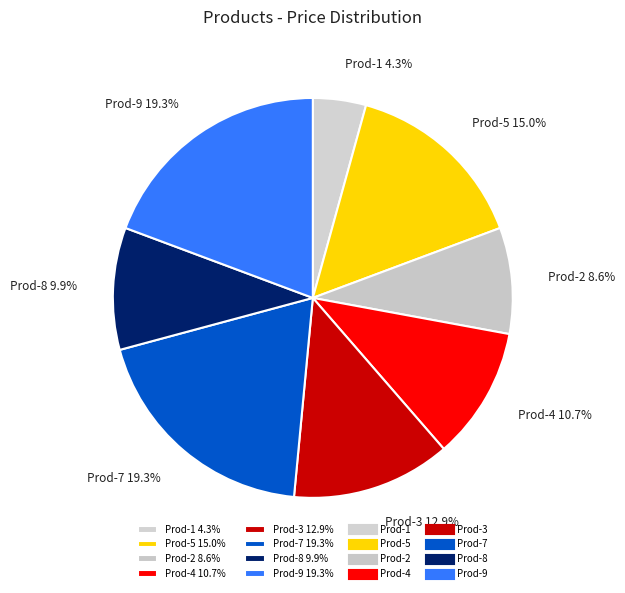

To the nearest percent, what is the average slice percentage?

12%